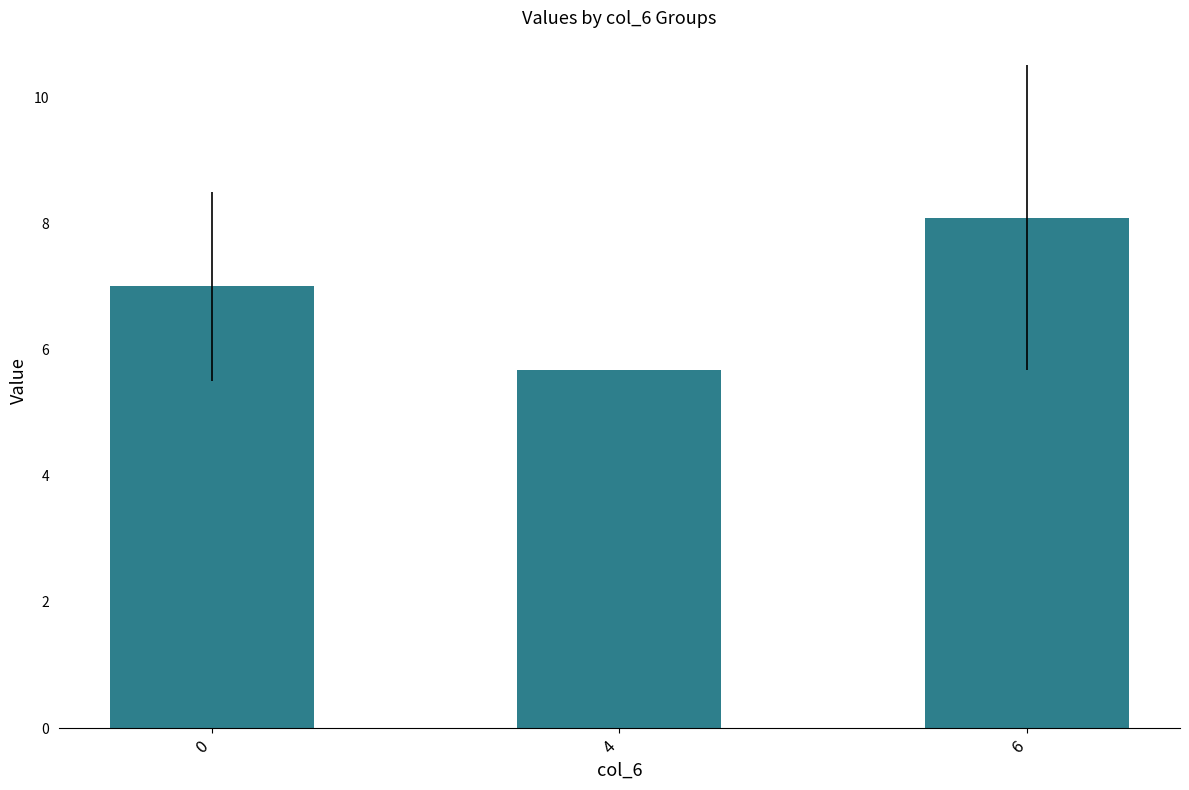

Reading left to right, transcribe all the data shown in this chart.

7.0	5.7	8.1